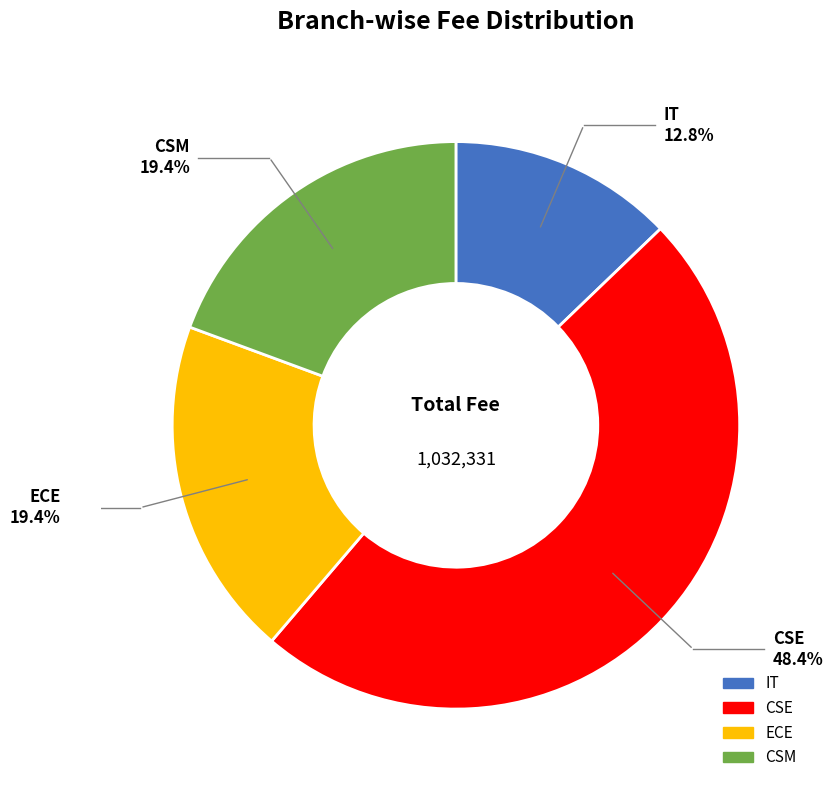

Between ECE and IT, which is larger?

ECE